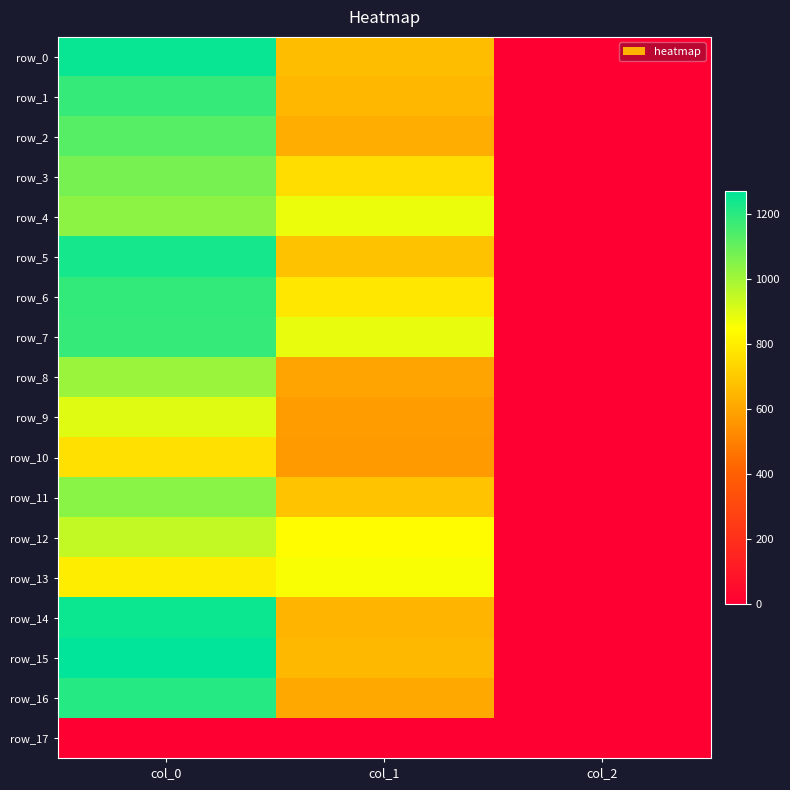

What is the greatest value displayed?

1270.0